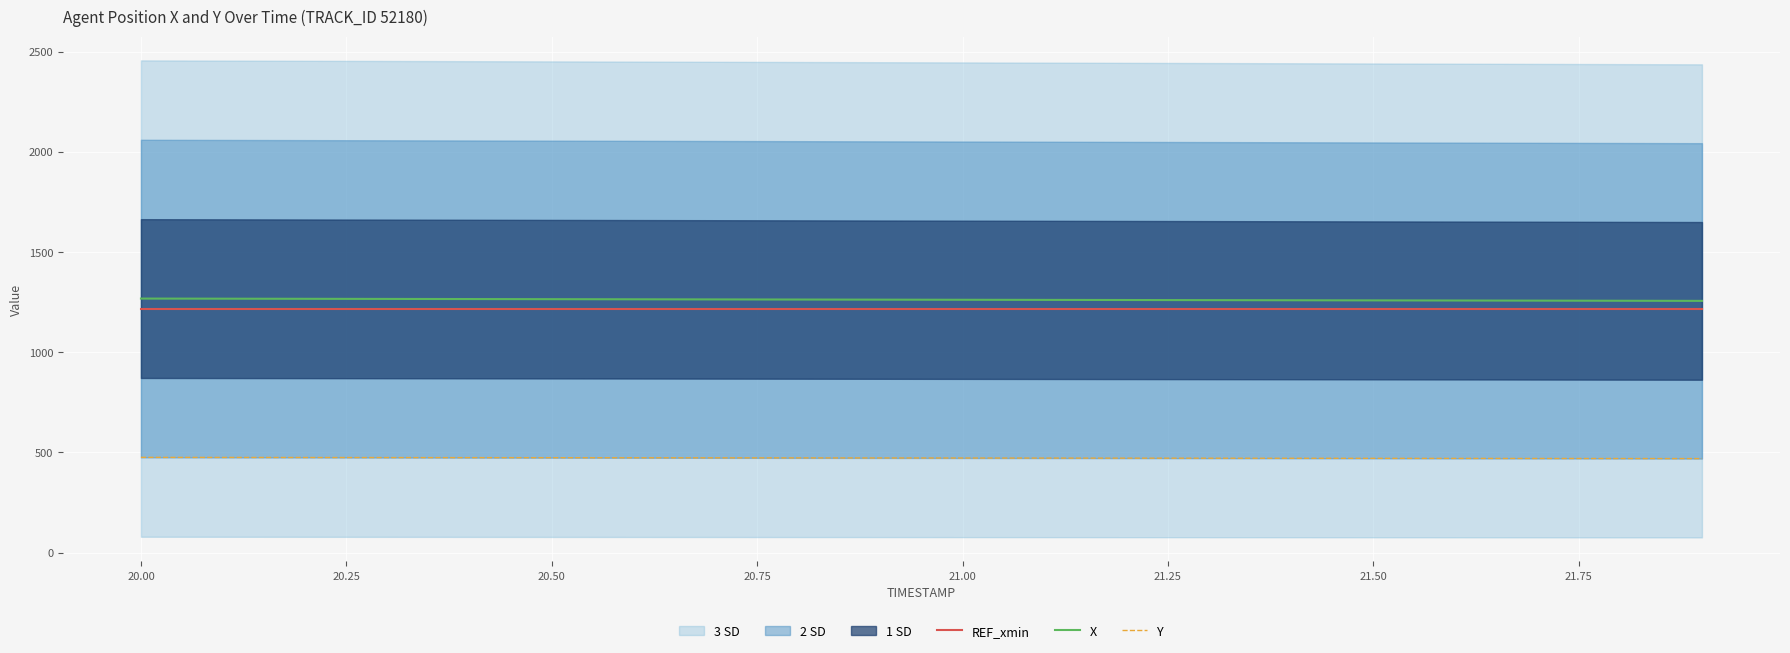

What is the maximum value for X?

1267.7